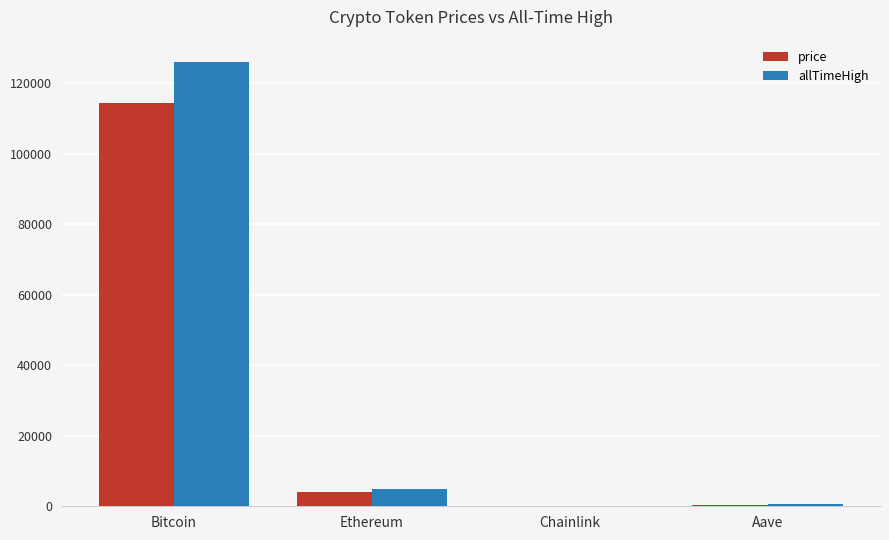

True or false: allTimeHigh has a value of 65810.1 at Bitcoin.

False